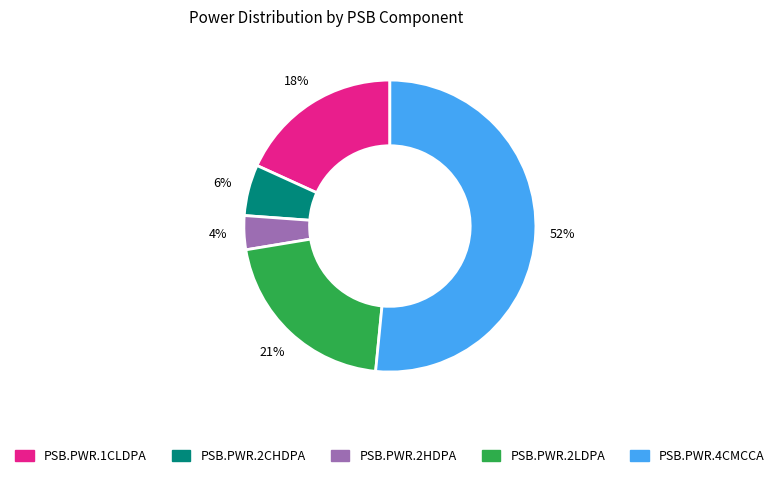

Is it true that PSB.PWR.4CMCCA is 52% of the pie?

True